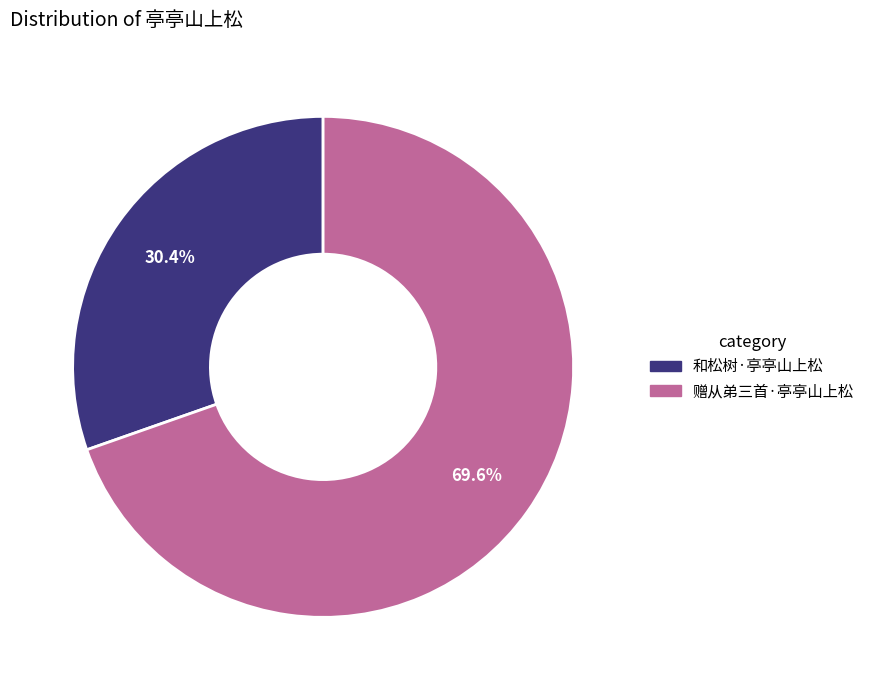

Approximately how many times larger is the value at 赠从弟三首·亭亭山上松 compared to 和松树·亭亭山上松?

2.3